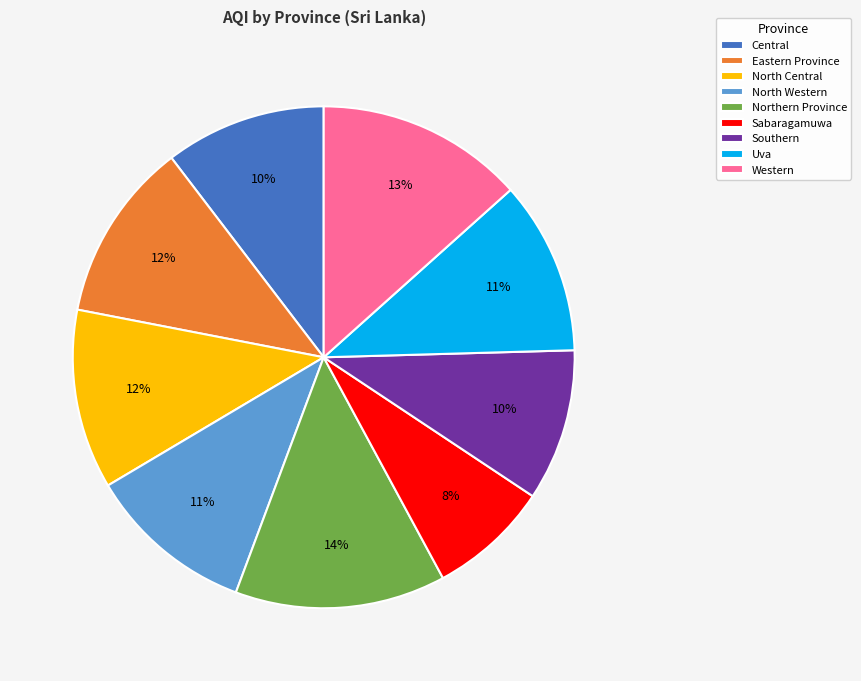

What percentage is the North Central slice, to the nearest percent?

12%